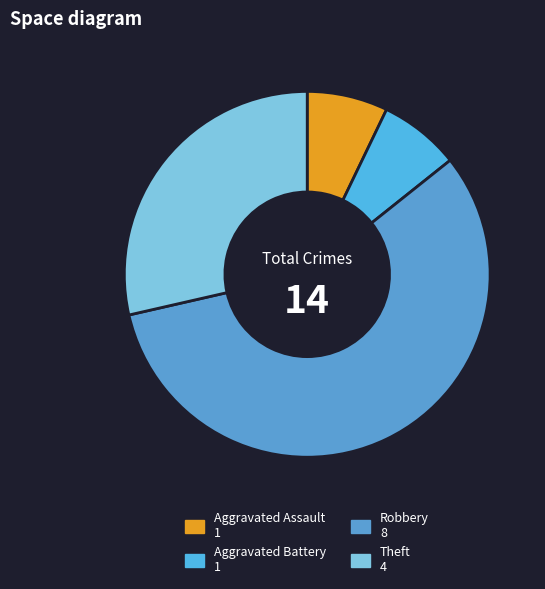

How many segments does this pie chart have?

4